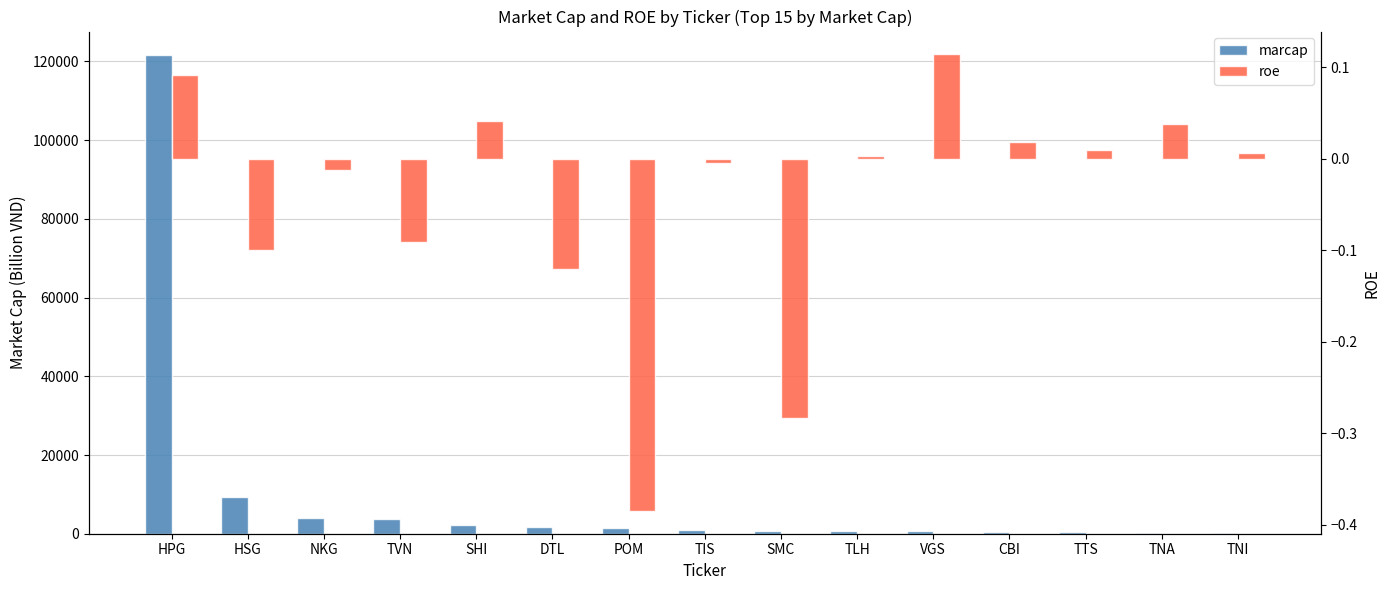

The marcap series shows 1365.7 at TIS. True or false?

False